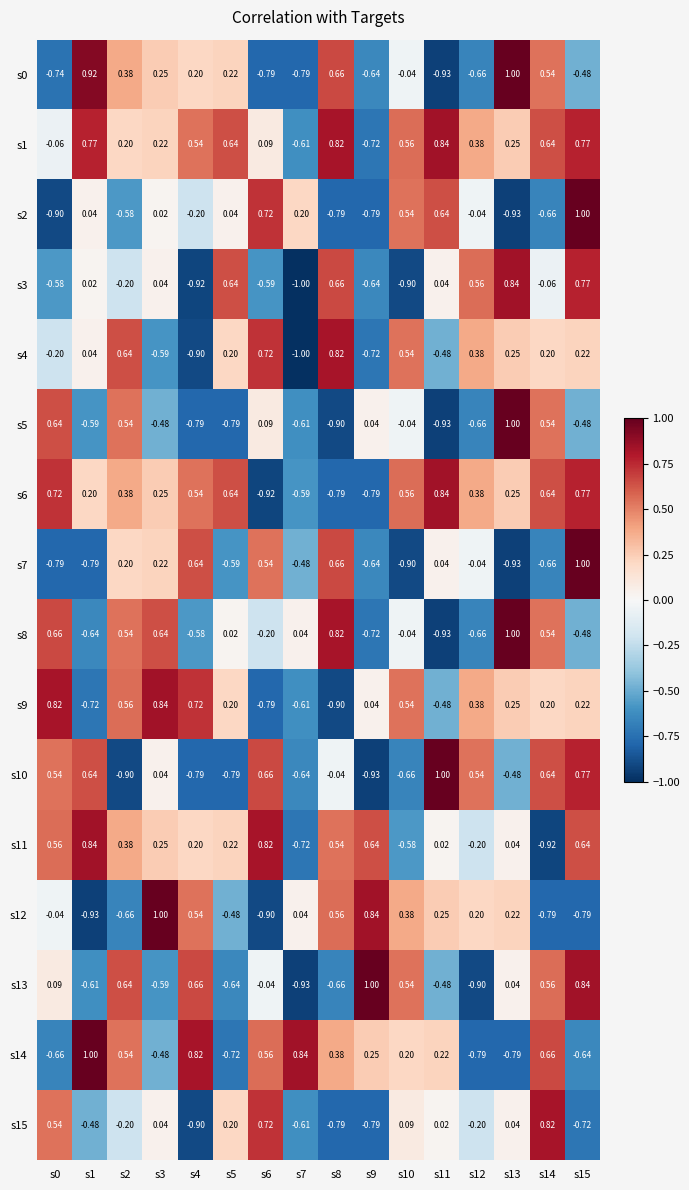

Is the value of s0 at s3 greater than the value of s13 at s3?

Yes